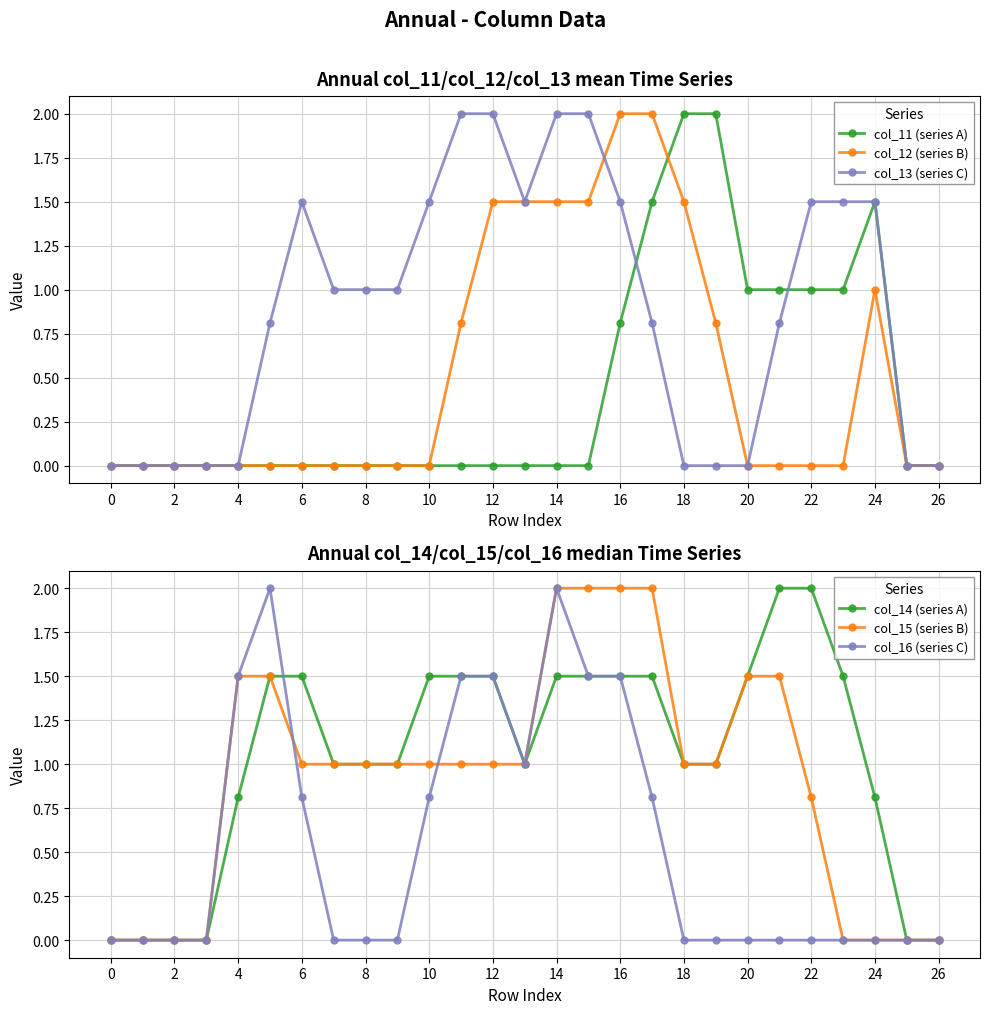

What is the maximum value for col_15 (series B)?

2.0